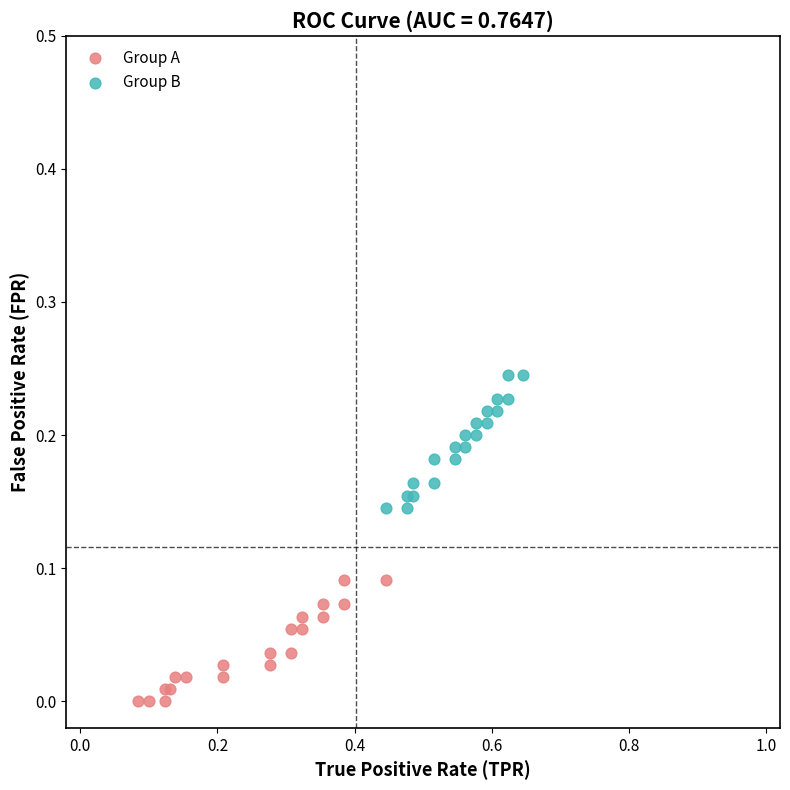

What are all the series names shown in the legend?

Group A, Group B